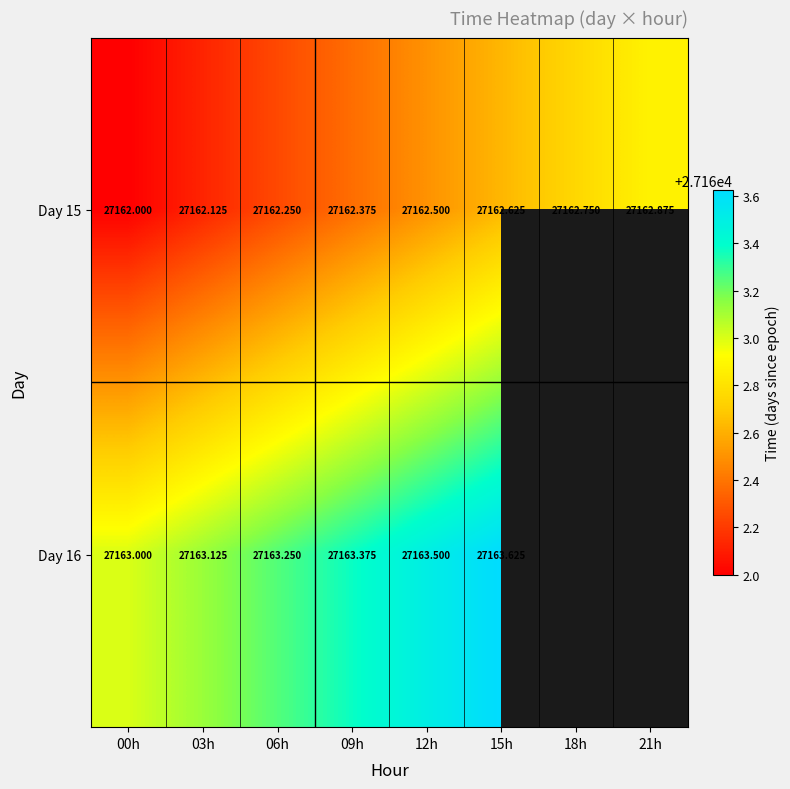

Count the Day 15 values in the range 27162 to 27163.

8